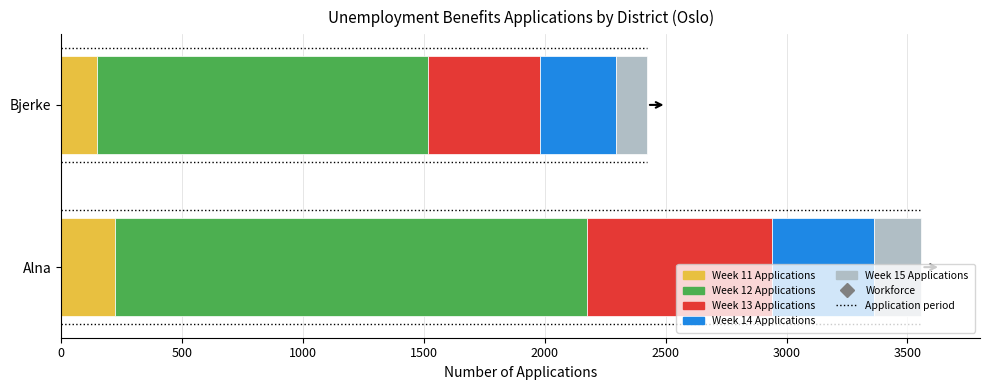

What is the sum of all Week 11 Applications values?

368